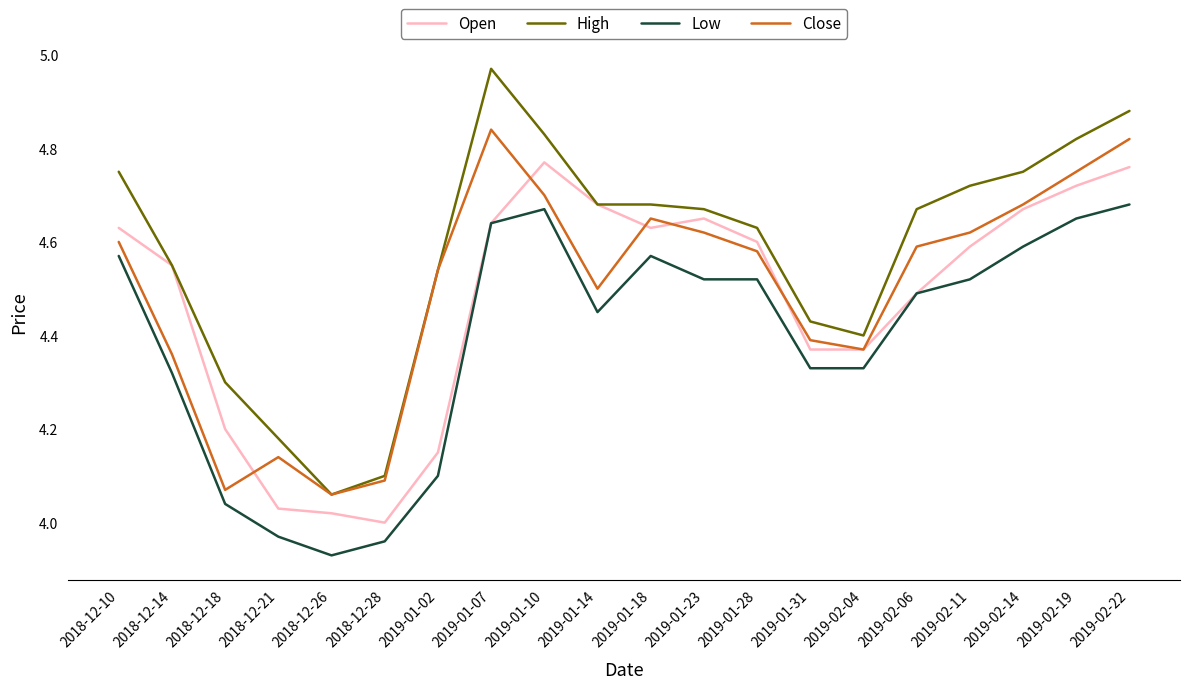

Where is the first local maximum for Close?

2018-12-21